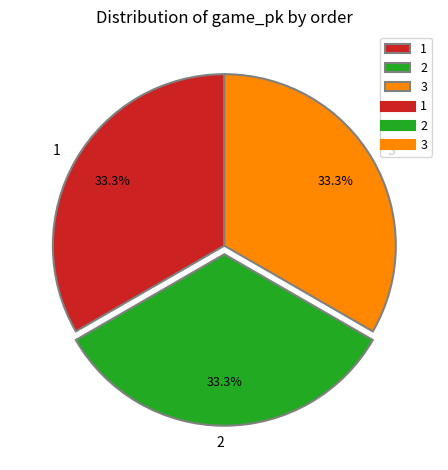

Does 2 account for over 50% of the chart?

No